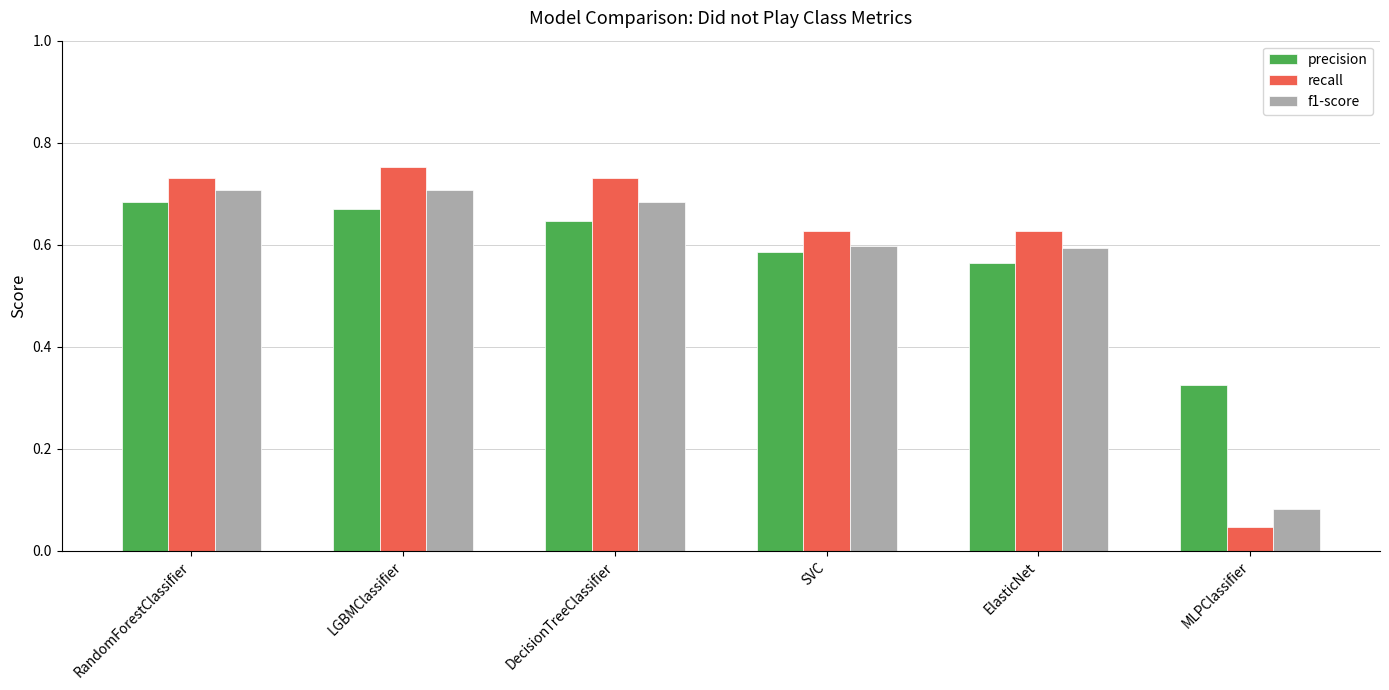

Is the value of f1-score at LGBMClassifier greater than the value of recall at LGBMClassifier?

No